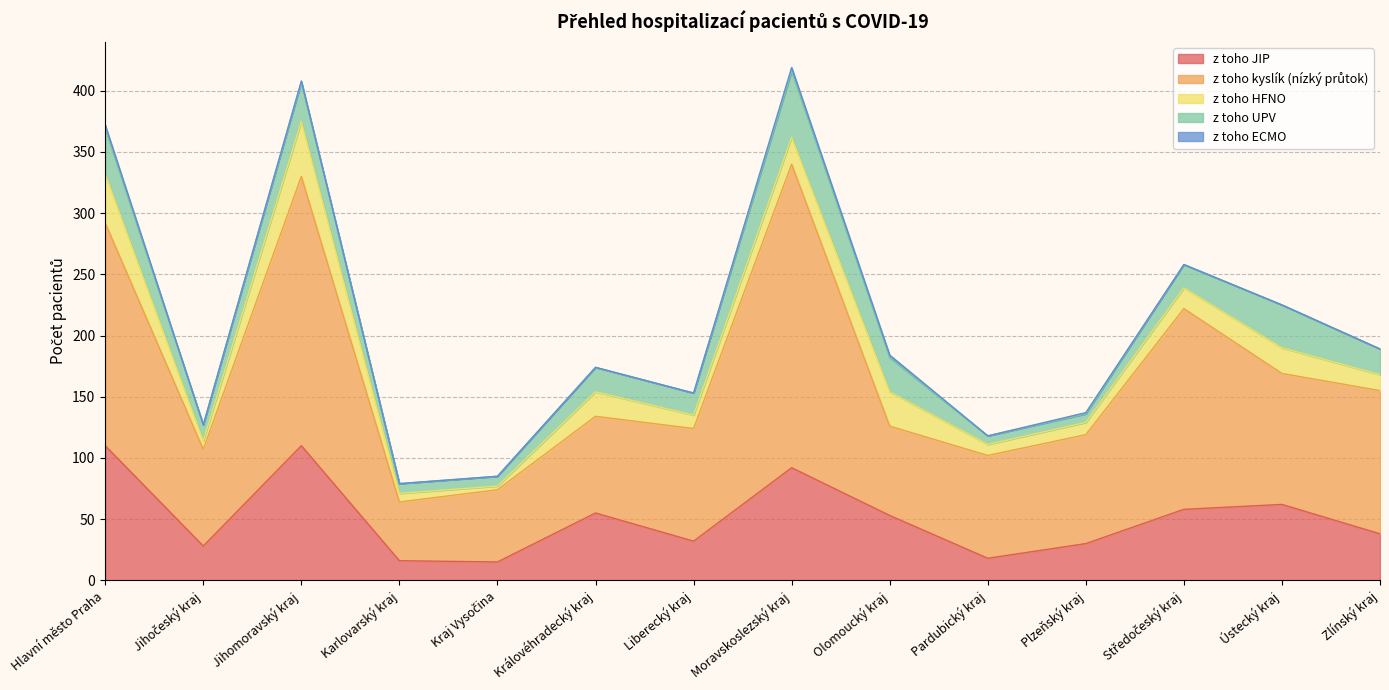

Is the value of z toho JIP at Karlovarský kraj greater than the value of z toho ECMO at Jihočeský kraj?

Yes